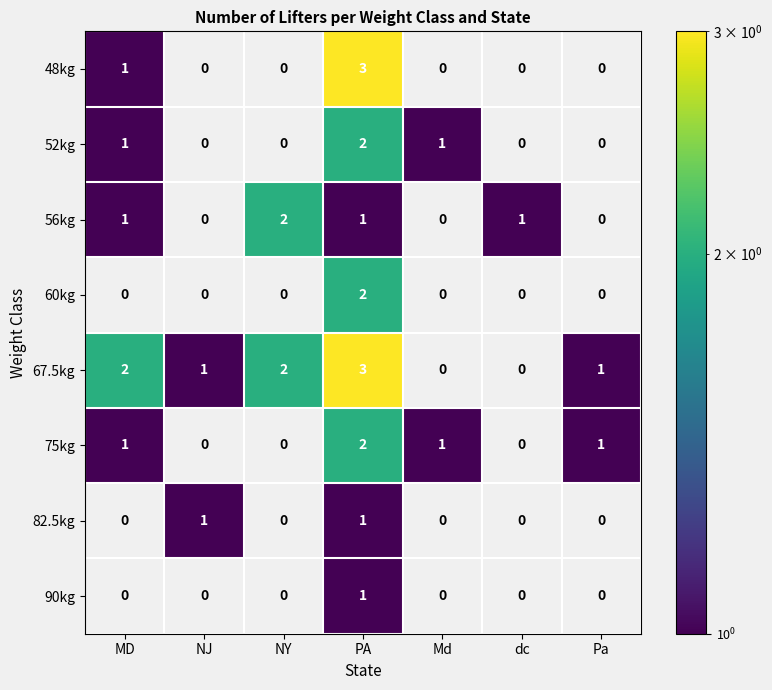

At how many categories does at least one series exceed 2?

1